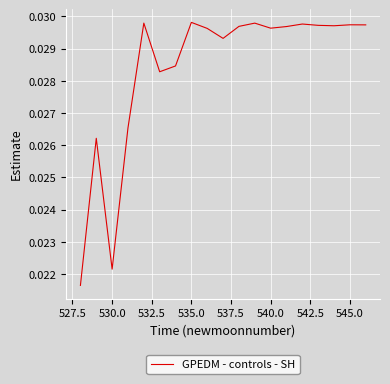

How many lines are shown in the chart?

1